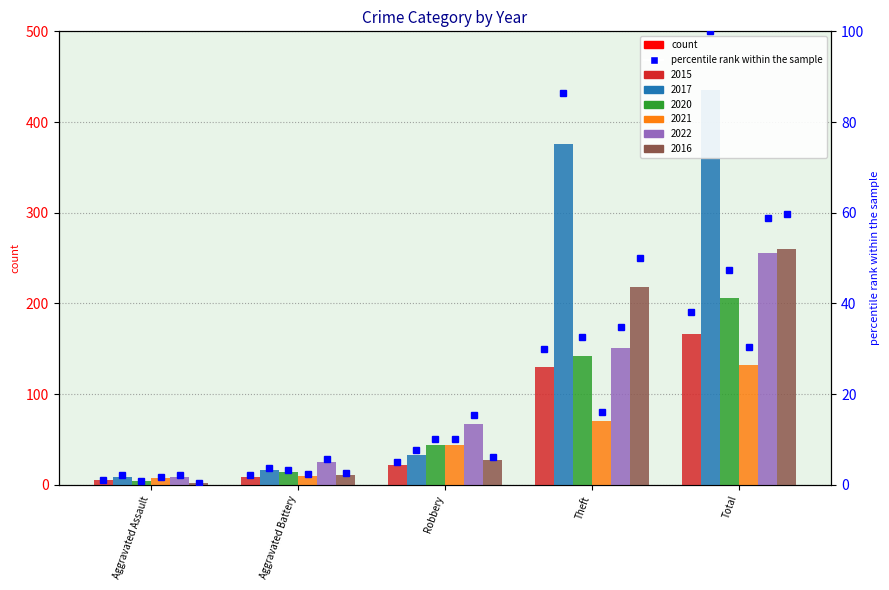

How many series are shown in this chart?

6